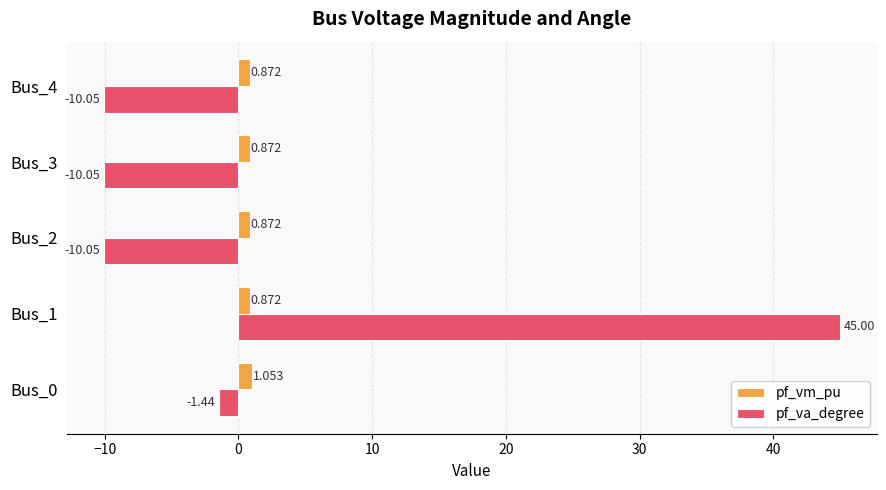

Which series has the largest range (max minus min)?

pf_va_degree